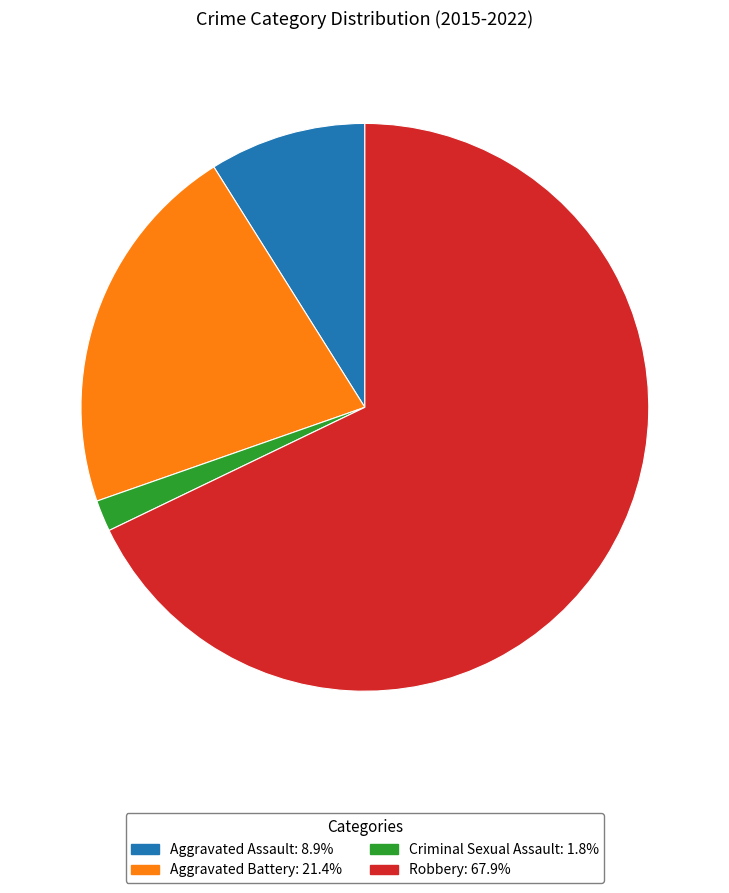

What is the smallest slice in the pie chart?

Criminal Sexual Assault